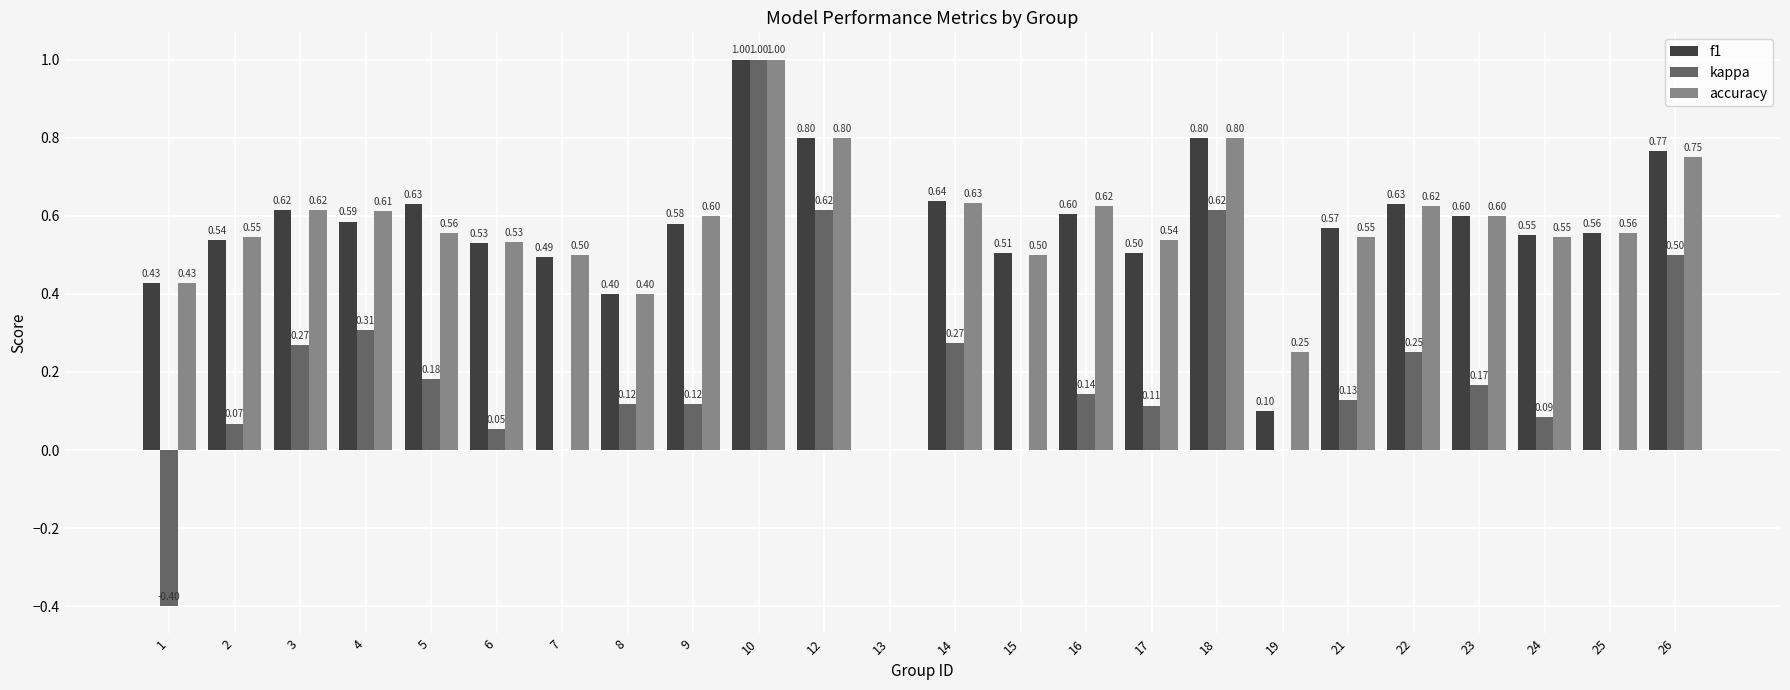

The f1 series shows 0.6 at 4. True or false?

True